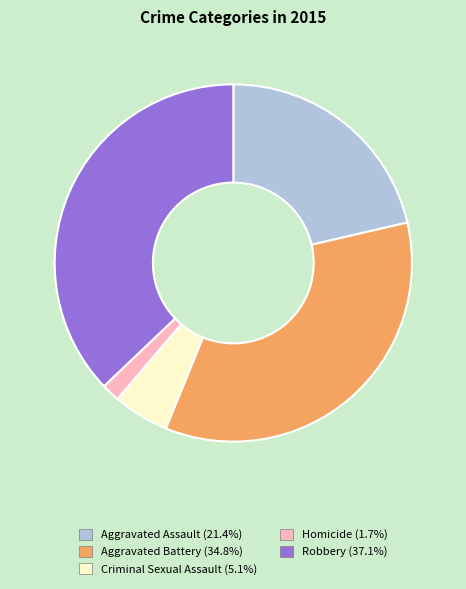

What is the ratio of the value at Aggravated Battery to the value at Criminal Sexual Assault?

6.9